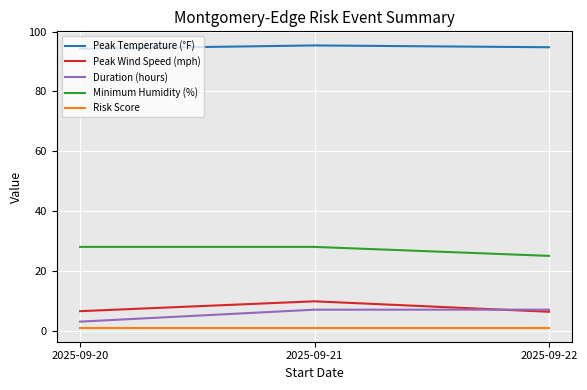

Is it true that Duration (hours) equals 10.4 at 2025-09-22?

False